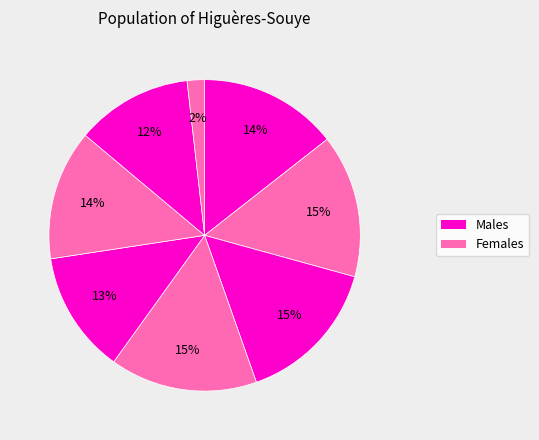

How many slices are in this pie chart?

8